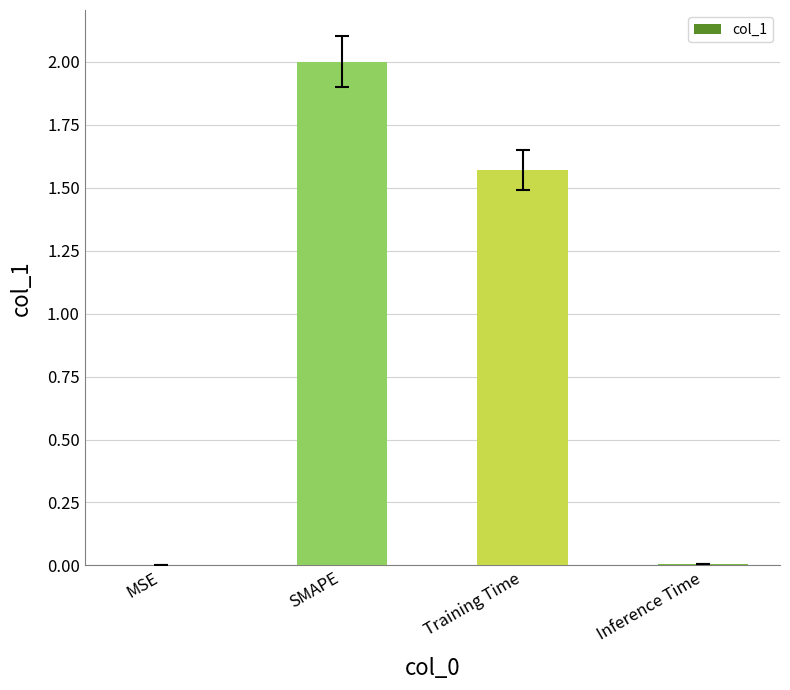

Approximately how many times larger is the value at SMAPE compared to Training Time?

1.3